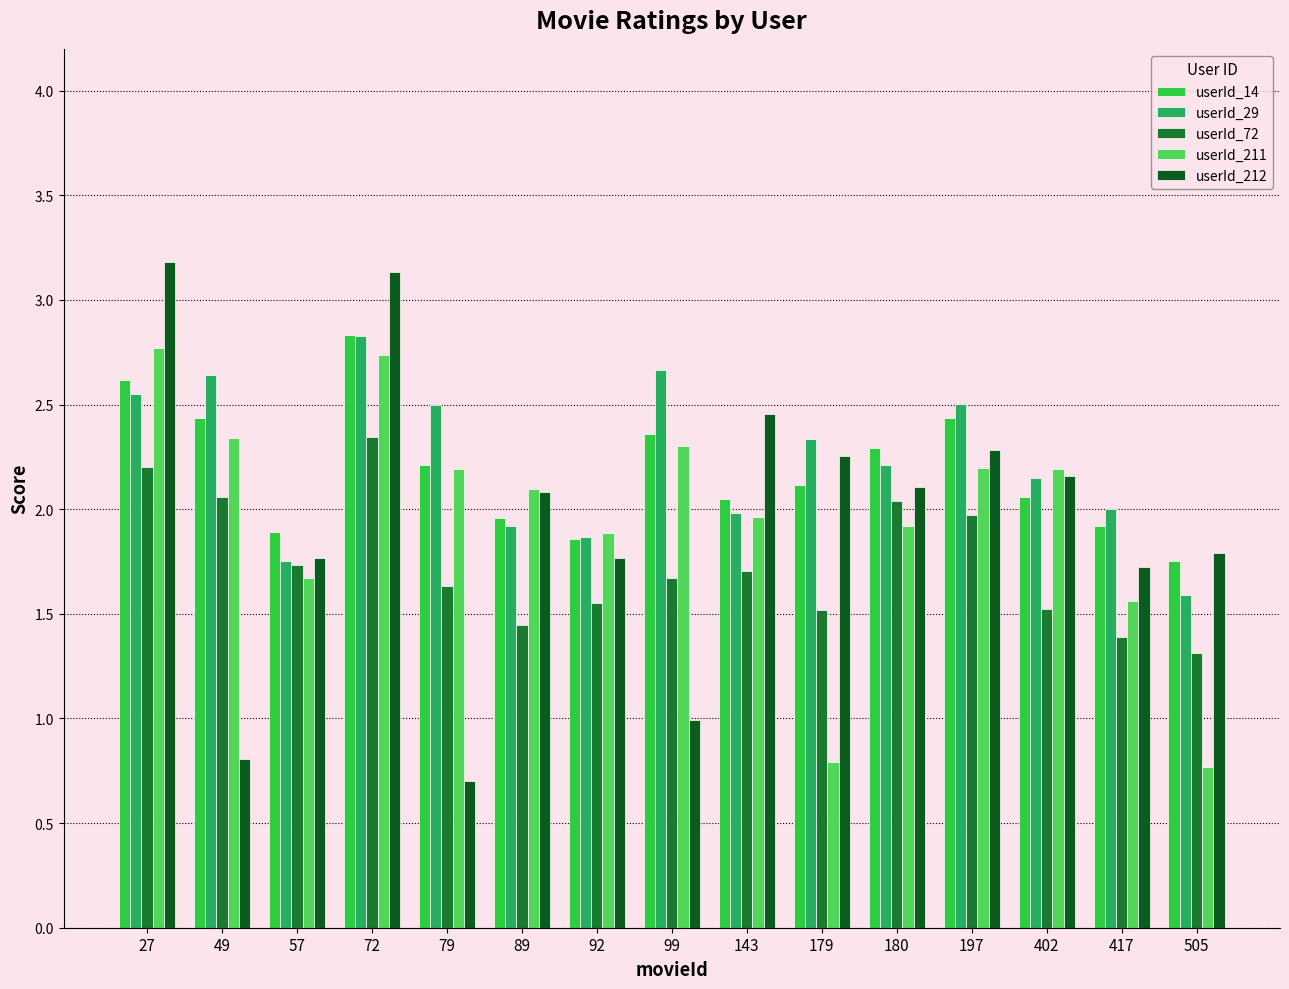

Reading left to right, what are all the values shown in this chart?

userId_14: 2.6	2.4	1.9	2.8	2.2	2.0	1.9	2.4	2.0	2.1	2.3	2.4	2.1	1.9	1.8
userId_29: 2.5	2.6	1.8	2.8	2.5	1.9	1.9	2.7	2.0	2.3	2.2	2.5	2.1	2.0	1.6
userId_72: 2.2	2.1	1.7	2.3	1.6	1.4	1.6	1.7	1.7	1.5	2.0	2.0	1.5	1.4	1.3
userId_211: 2.8	2.3	1.7	2.7	2.2	2.1	1.9	2.3	2.0	0.8	1.9	2.2	2.2	1.6	0.8
userId_212: 3.2	0.8	1.8	3.1	0.7	2.1	1.8	1.0	2.5	2.3	2.1	2.3	2.2	1.7	1.8